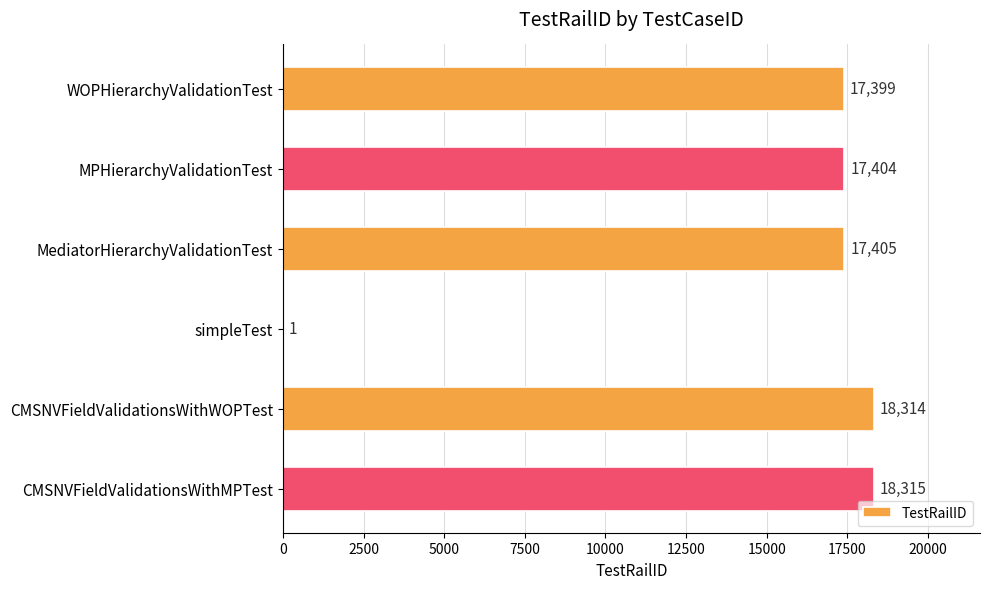

Reading bottom to top, transcribe all the data shown in this chart.

CMSNVFieldValidationsWithMPTest=18315	CMSNVFieldValidationsWithWOPTest=18314	simpleTest=1	MediatorHierarchyValidationTest=17405	MPHierarchyValidationTest=17404	WOPHierarchyValidationTest=17399